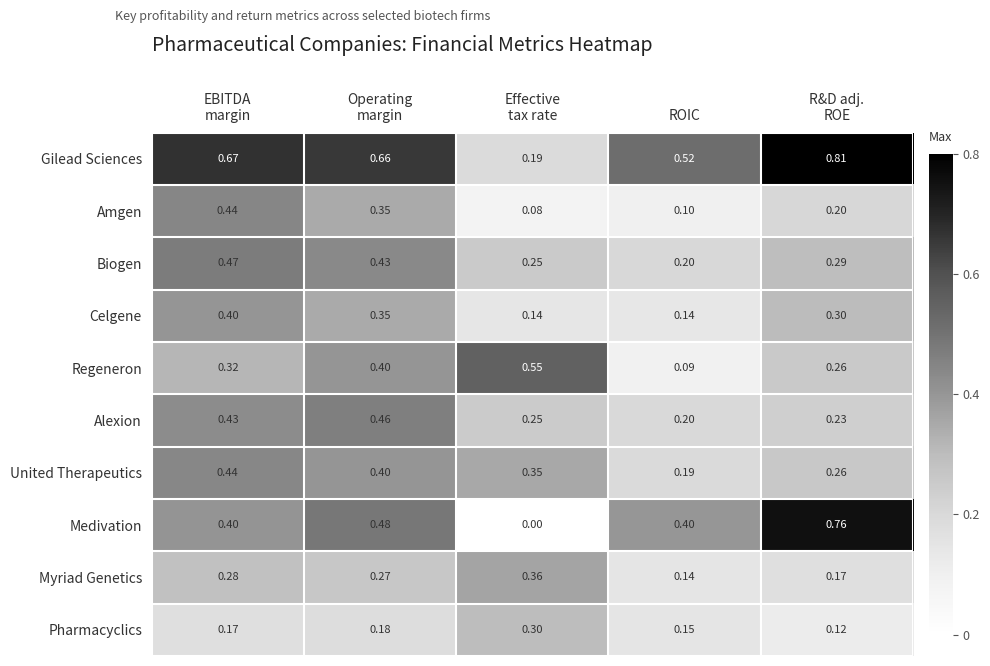

Count the number of categories in the chart.

5